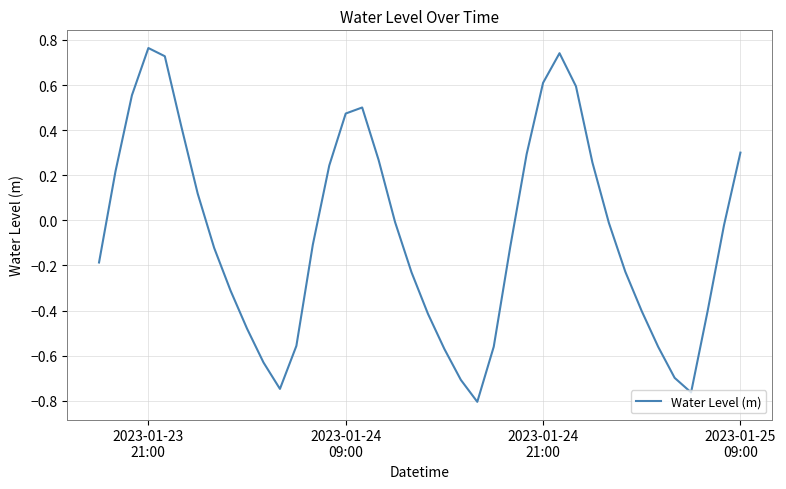

What is the difference between the maximum and minimum values?

1.6